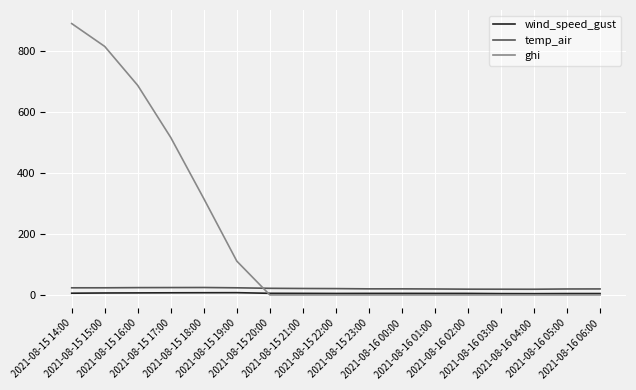

What is the difference between the maximum and minimum values in the ghi series?

891.2